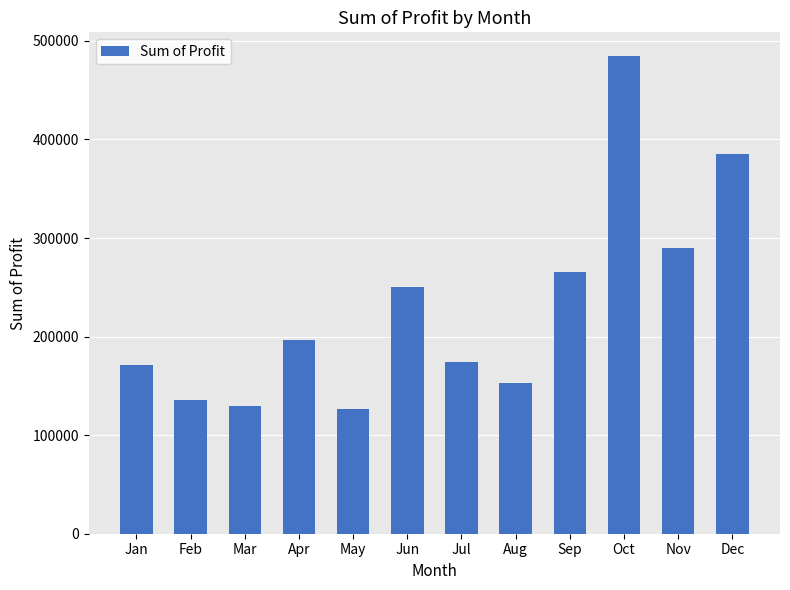

What is the minimum value shown in the chart?

126856.9